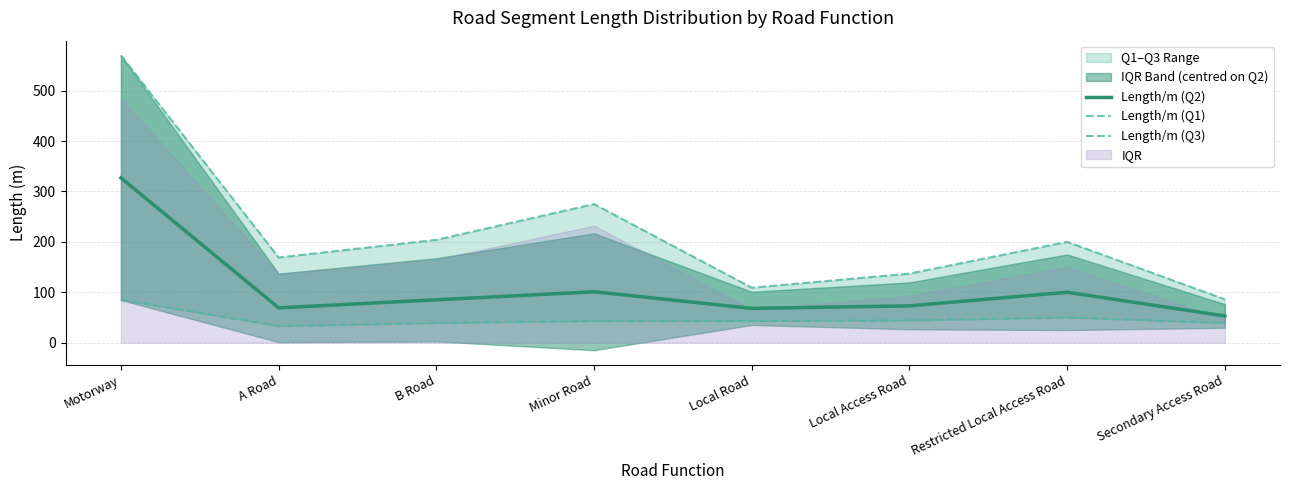

Which has a higher value, Local Access Road or B Road?

B Road